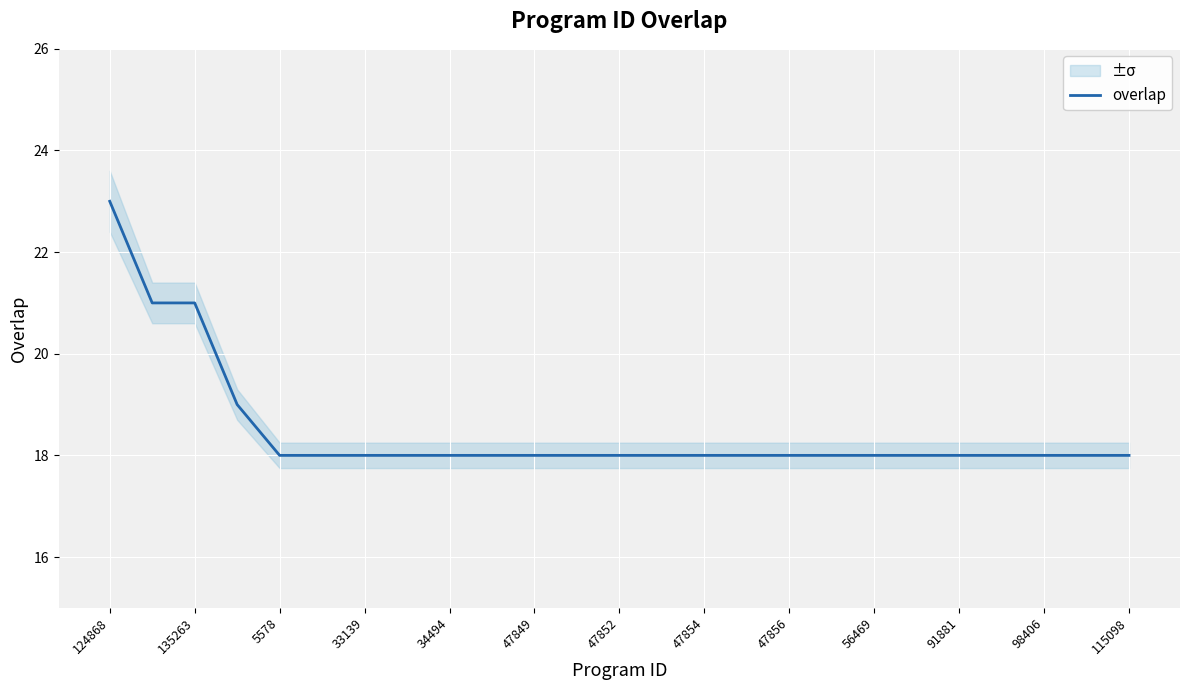

What is the minimum value for overlap?

18